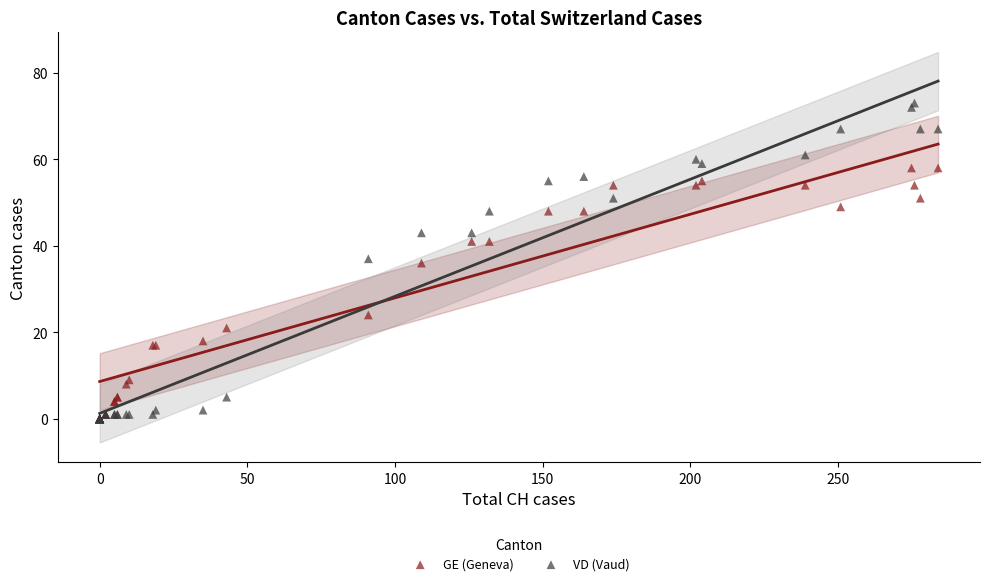

In the GE (Geneva) series, what Y value is closest to 29?

24